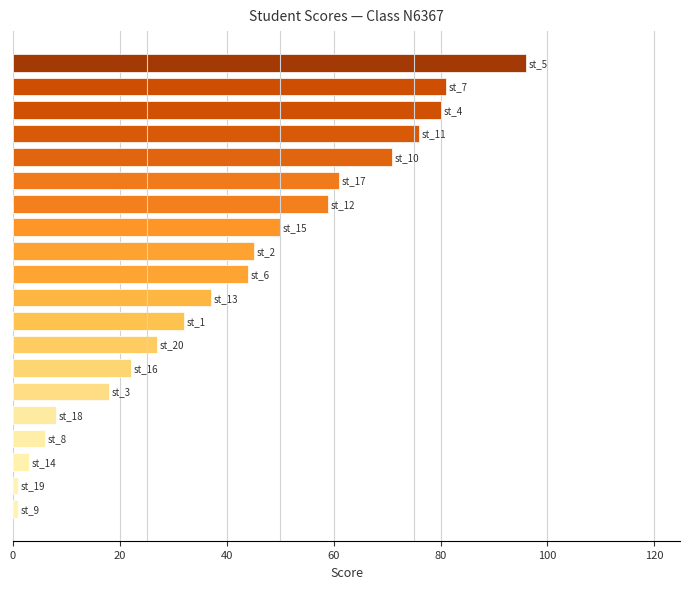

What is the difference between the maximum and second lowest values?

95